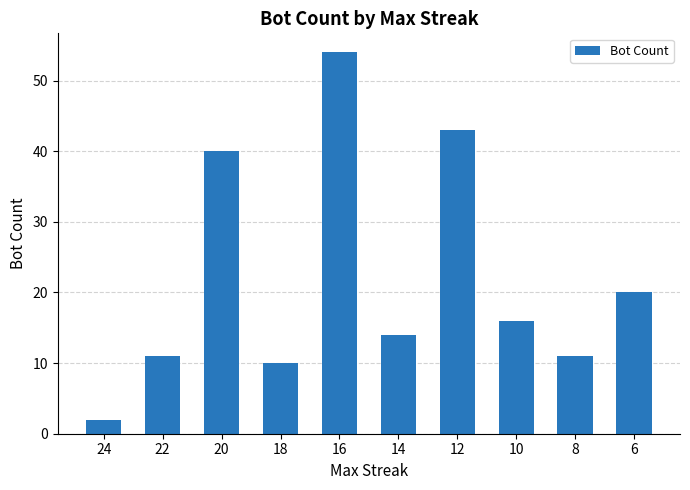

What is the minimum value shown in the chart?

2